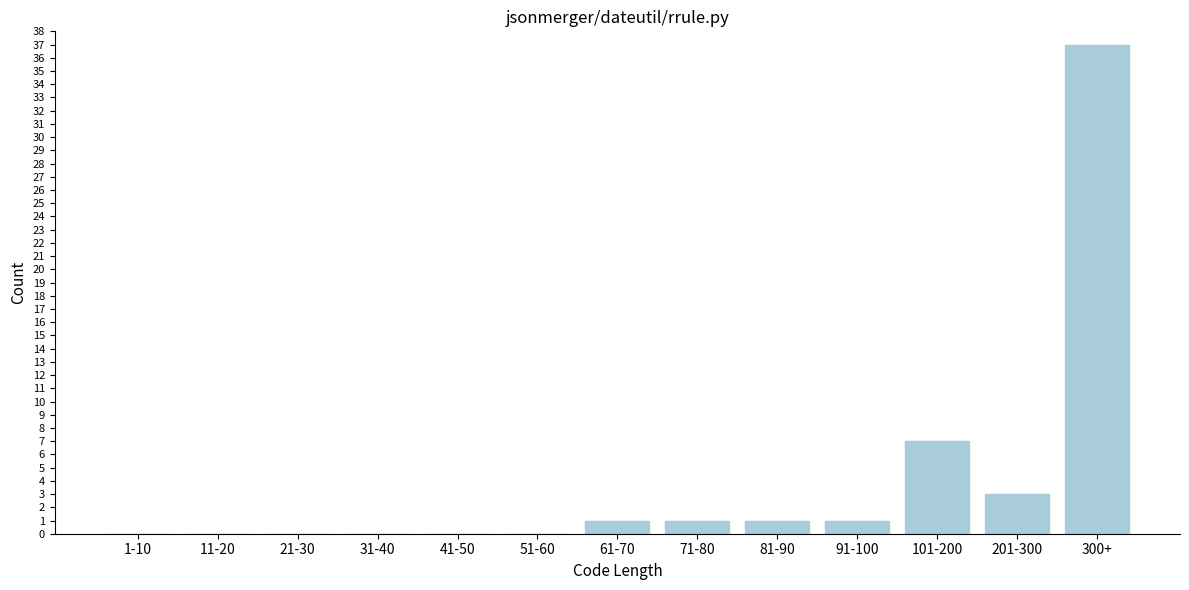

Reading right to left, extract all data points from this chart.

300+=37	201-300=3	101-200=7	91-100=1	81-90=1	71-80=1	61-70=1	51-60=0	41-50=0	31-40=0	21-30=0	11-20=0	1-10=0